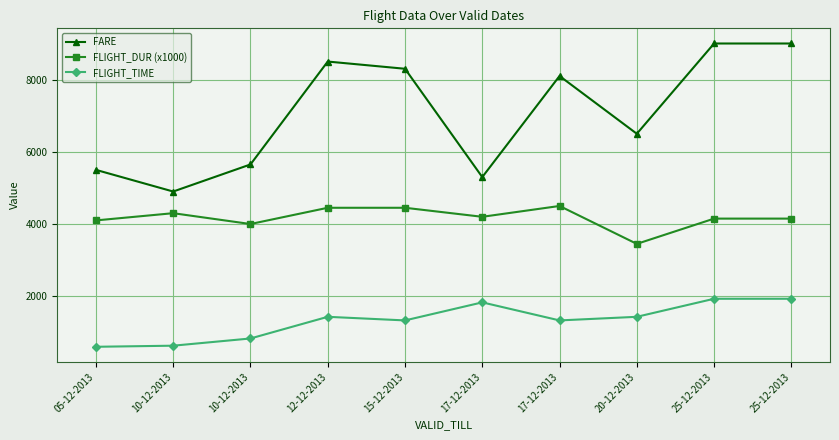

Does the chart display data point markers on the line(s)?

Yes